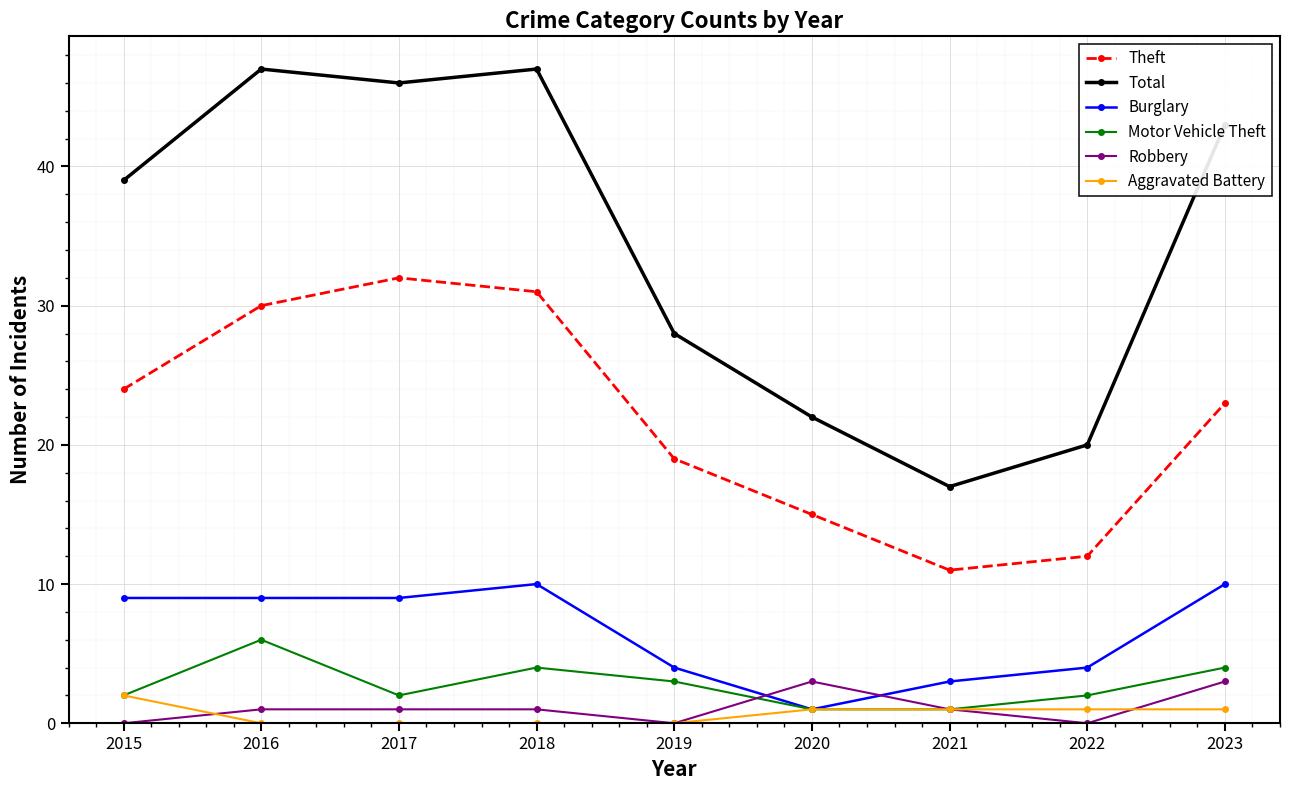

True or false: Theft and Burglary intersect in this chart.

False